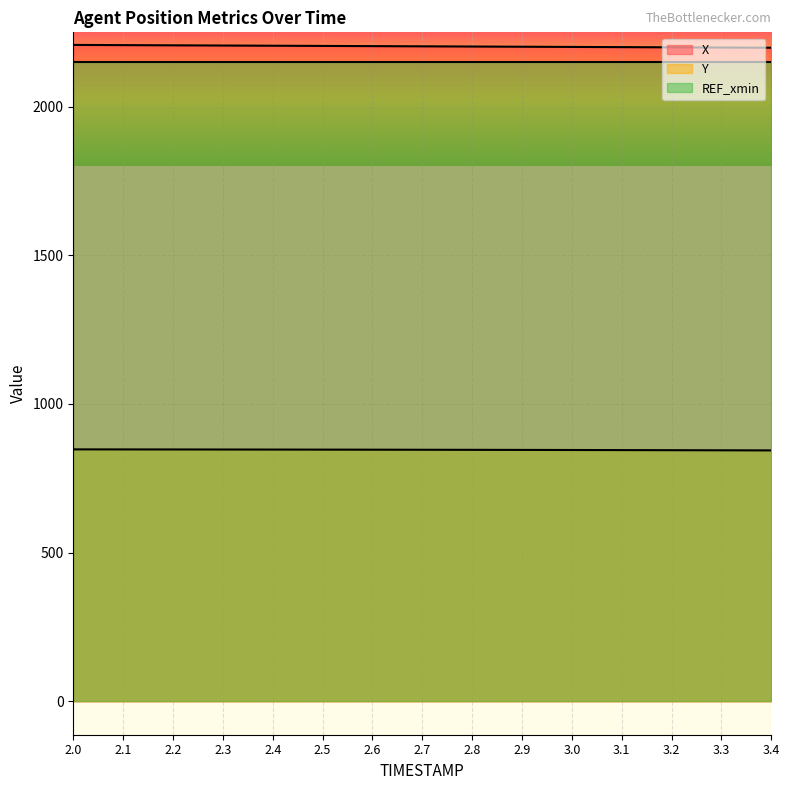

True or false: Y and X intersect in this chart.

False